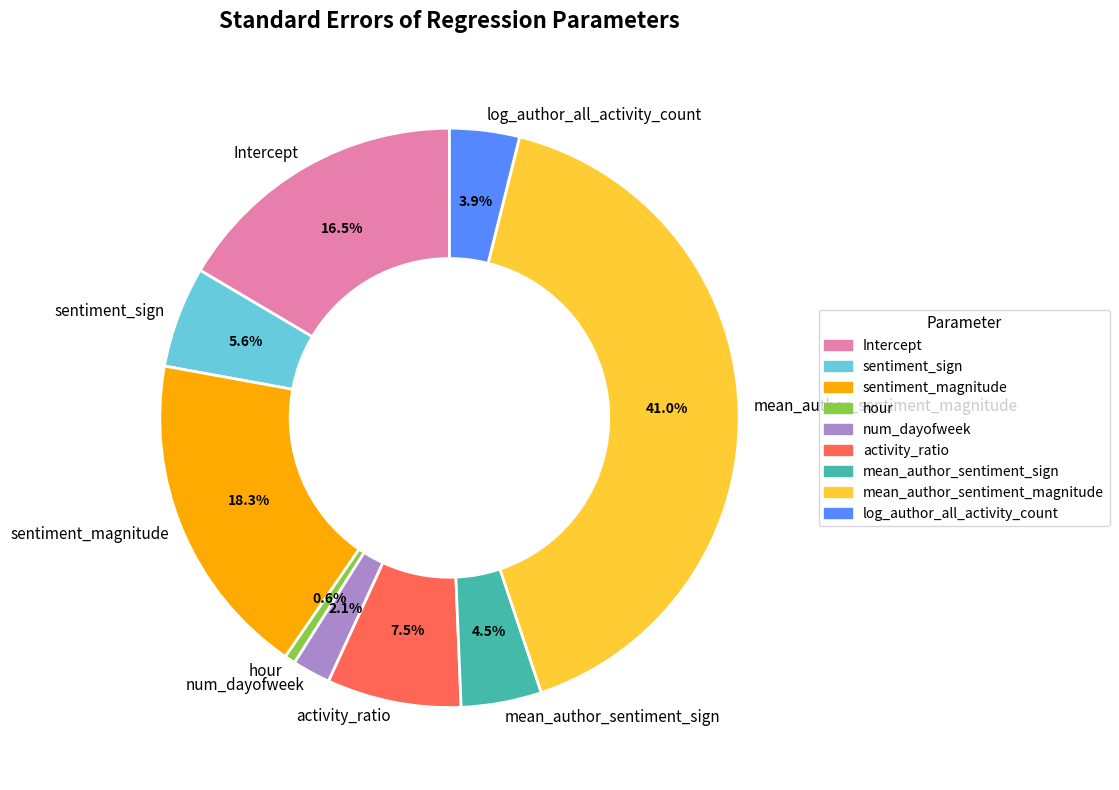

Which category has the biggest portion of the pie?

mean_author_sentiment_magnitude